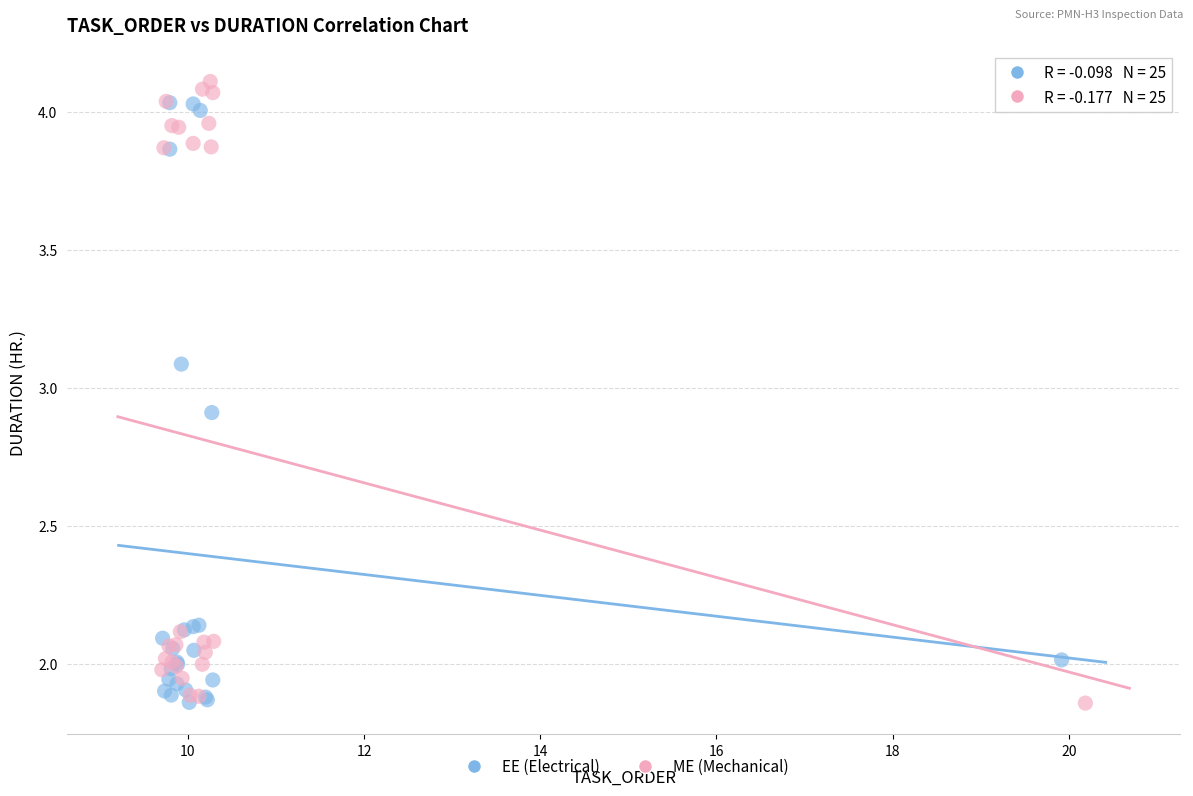

What are all the series names shown in the legend?

EE (Electrical), ME (Mechanical)